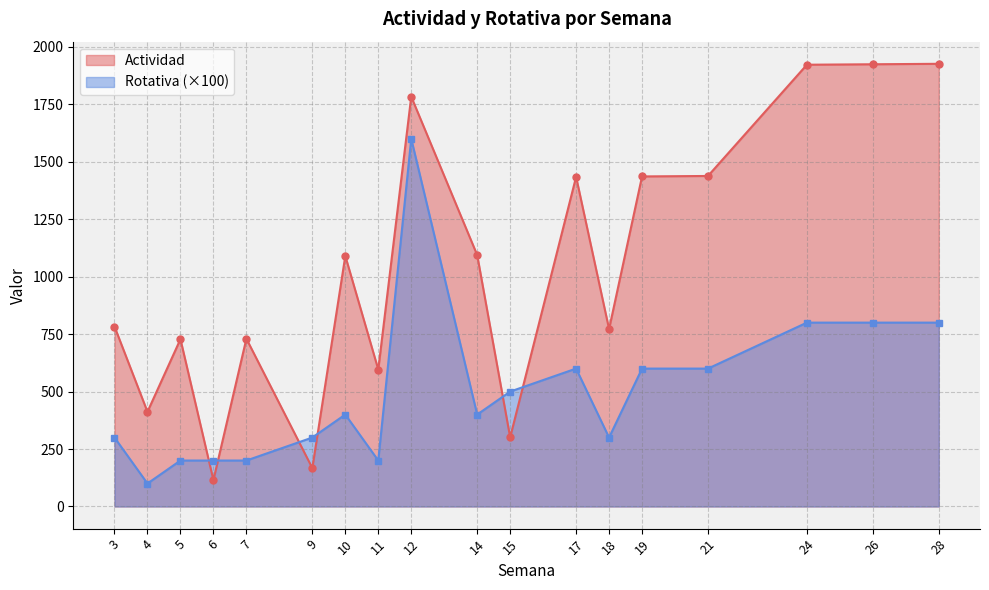

The value of Rotativa (×100) at 6 is 305. True or false?

False